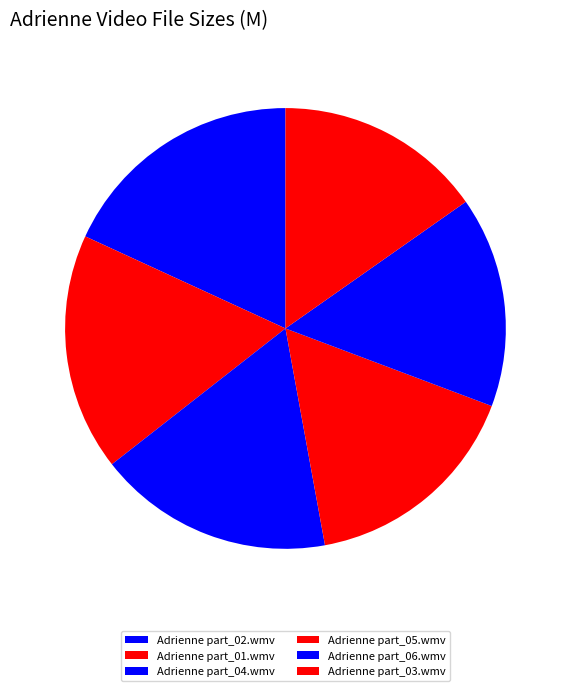

What is the change in value from Adrienne part_04.wmv to Adrienne part_06.wmv?

-2.2